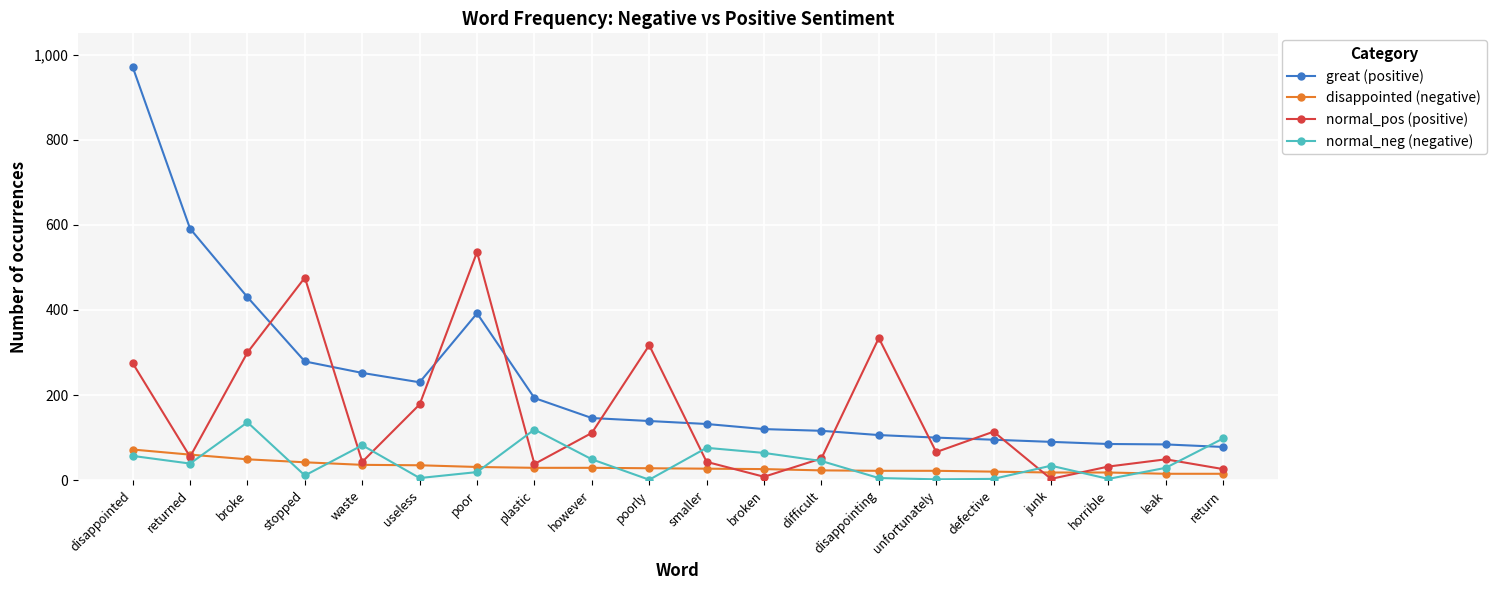

True or false: great (positive) and disappointed (negative) cross at least once.

False